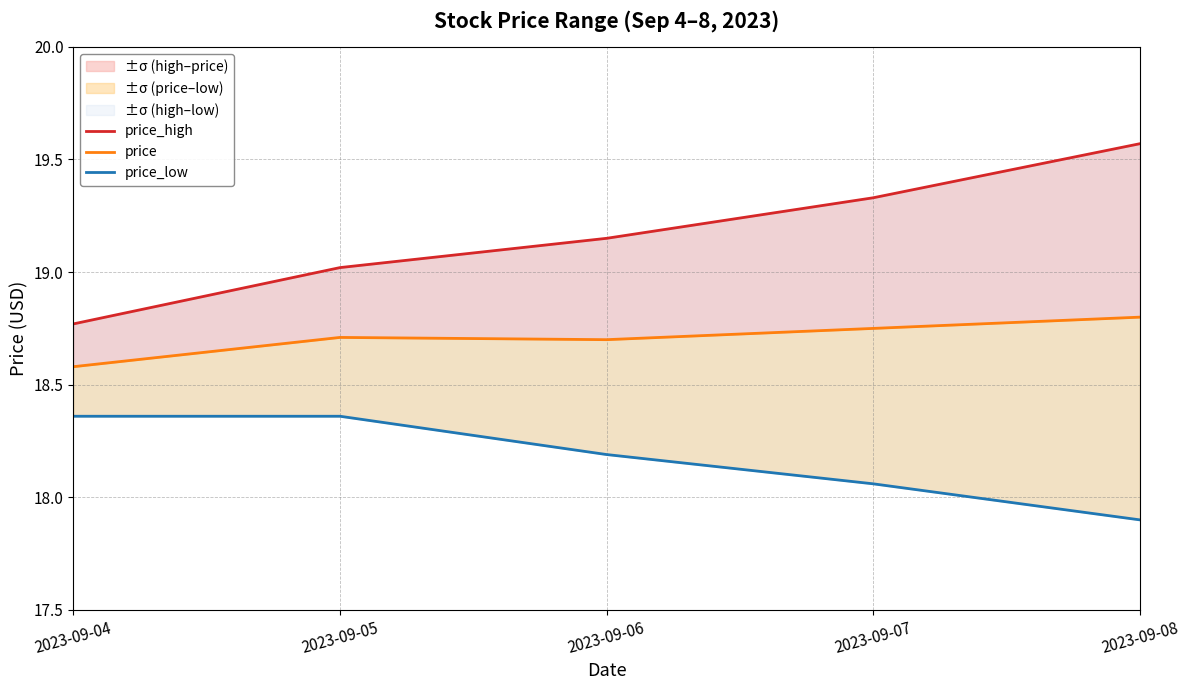

Is it true that price_low equals 18.4 at 2023-09-04?

True